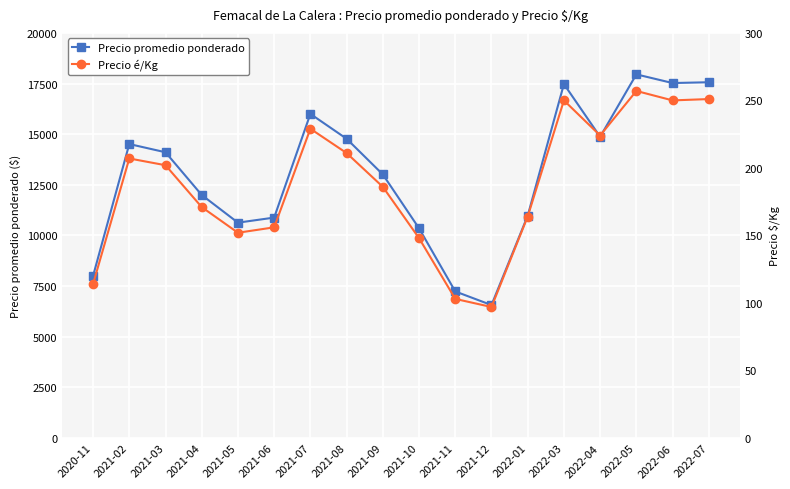

The value of Precio é/Kg at 2022-01 is 164. True or false?

True